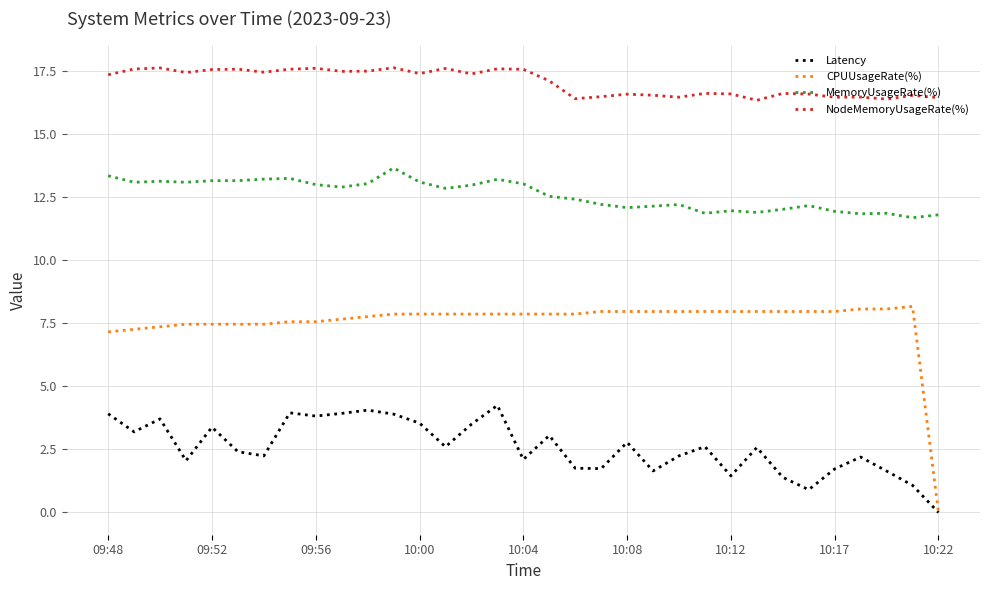

List the series in order of their peak value, lowest first.

Latency, CPUUsageRate(%), MemoryUsageRate(%), NodeMemoryUsageRate(%)